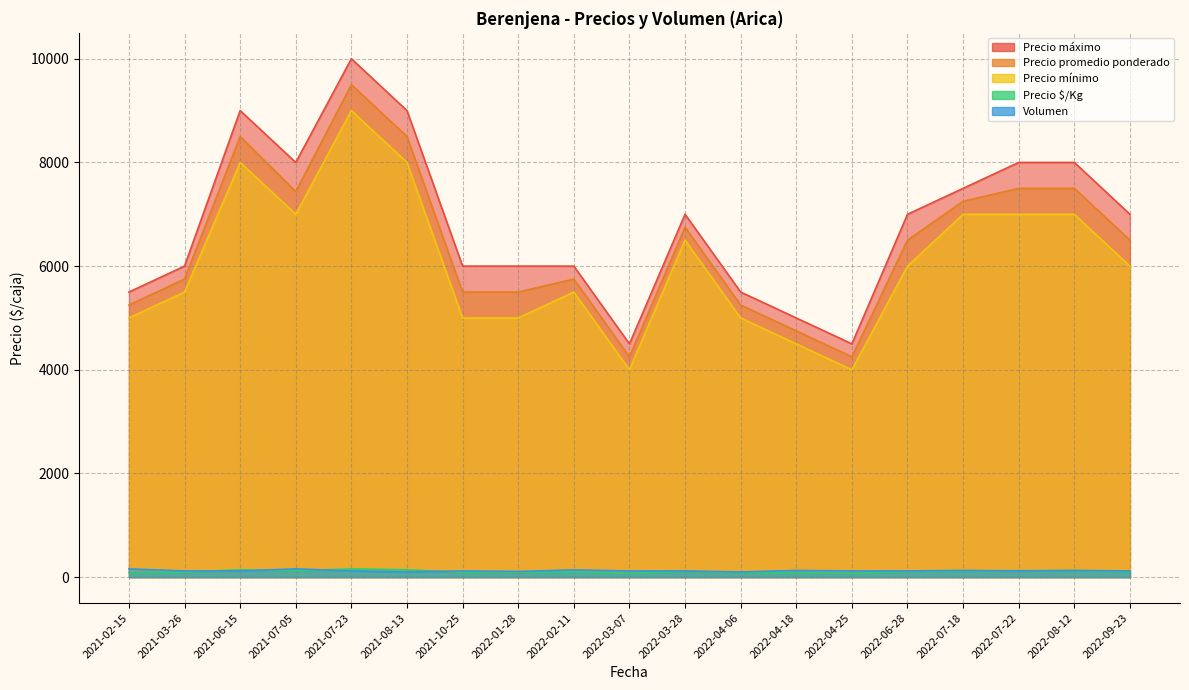

Is the value of Volumen at 2022-04-18 greater than the value of Precio $/Kg at 2021-07-23?

No